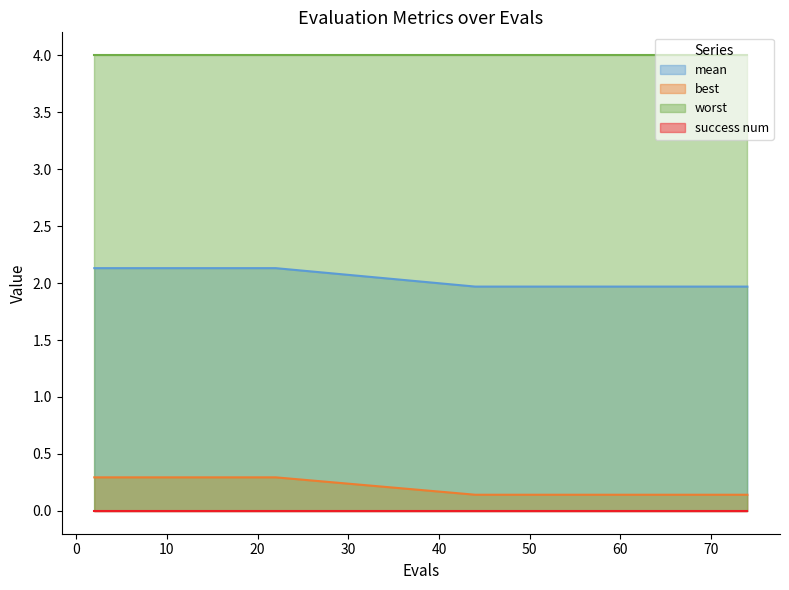

How many lines are shown in the chart?

4